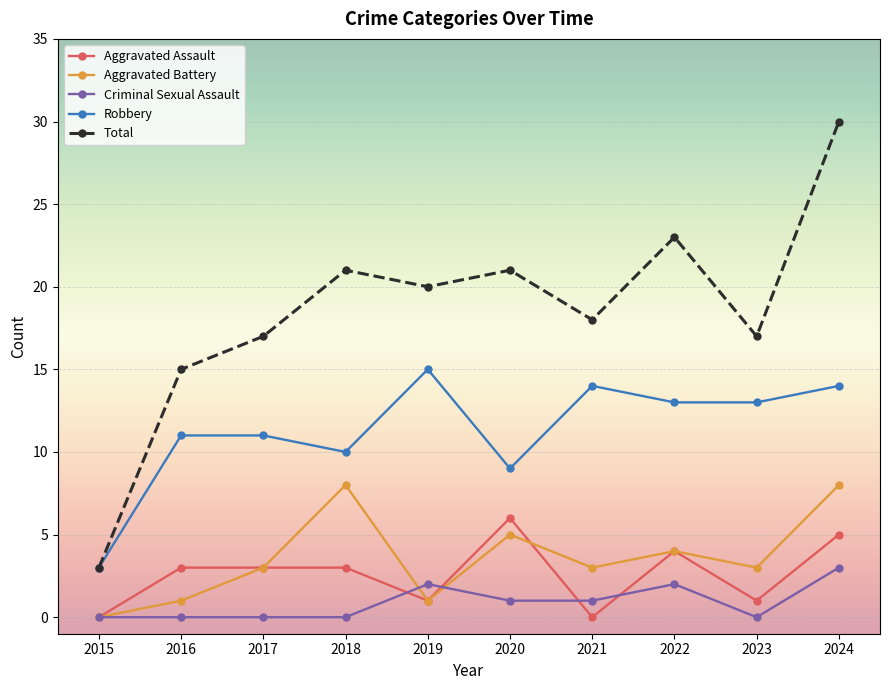

What is the spread (max minus min) of values at 2022?

21